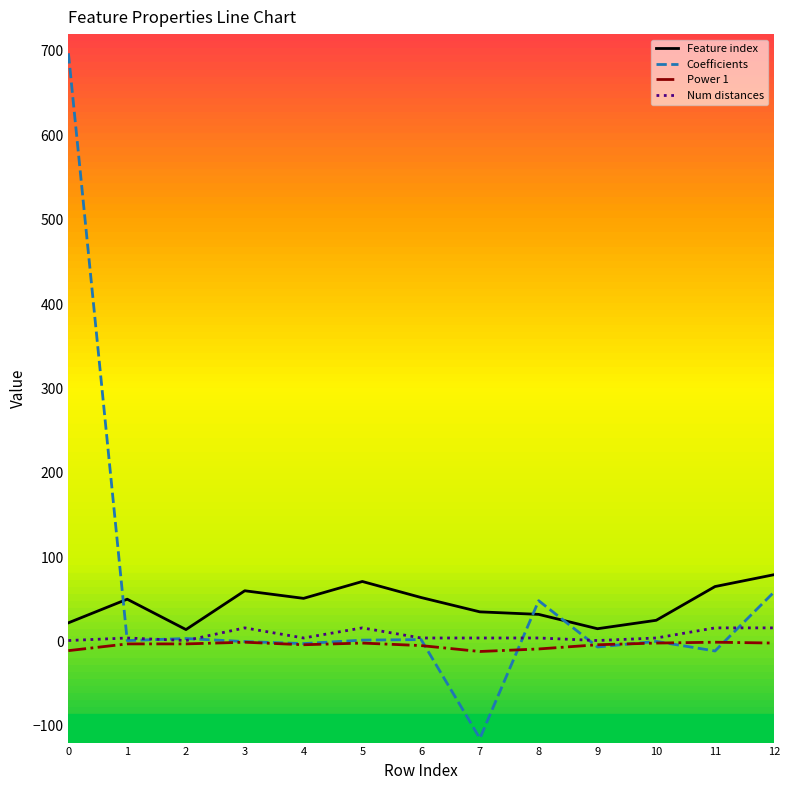

The value of Power 1 at 10 is -2.0. True or false?

True